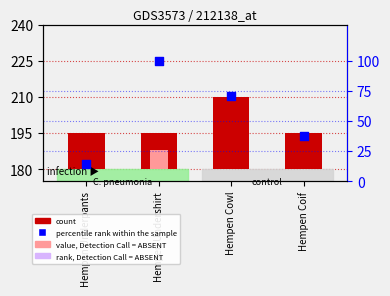

Which series reaches the minimum Y coordinate?

percentile rank within the sample